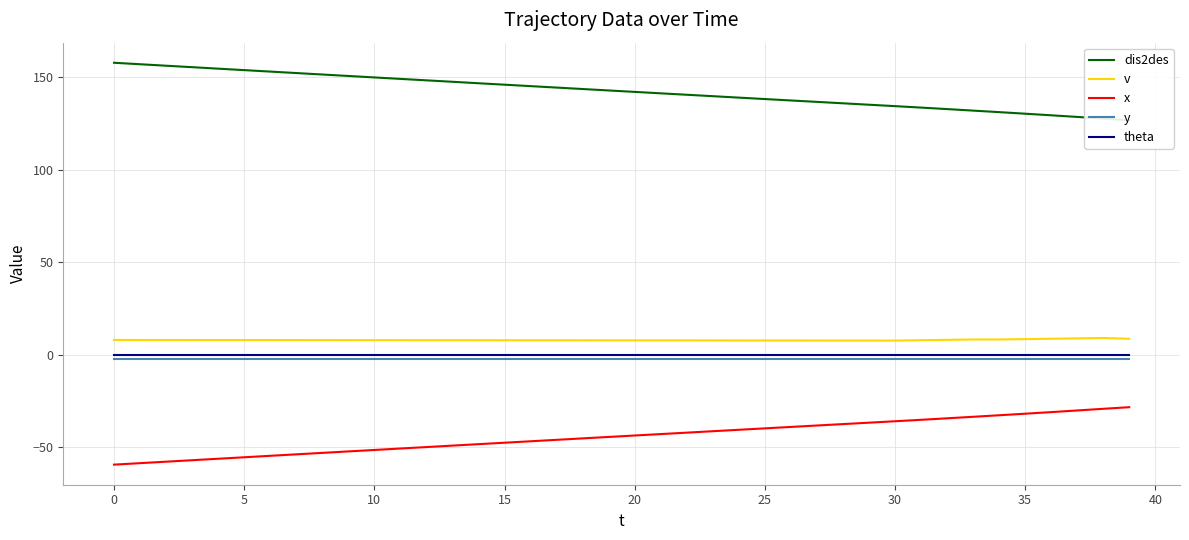

Does the chart have visible grid lines?

Yes